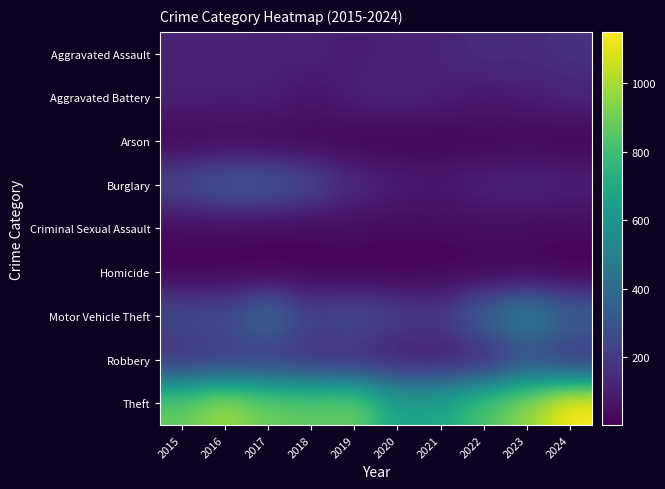

Reading left to right, list all the values displayed in this chart.

Aggravated Assault: 2015=110	2016=118	2017=105	2018=115	2019=92	2020=113	2021=115	2022=154	2023=145	2024=167
Aggravated Battery: 2015=108	2016=102	2017=108	2018=67	2019=108	2020=125	2021=100	2022=81	2023=92	2024=119
Arson: 2015=13	2016=20	2017=14	2018=12	2019=5	2020=4	2021=6	2022=11	2023=15	2024=7
Burglary: 2015=254	2016=333	2017=329	2018=257	2019=143	2020=100	2021=90	2022=116	2023=130	2024=111
Criminal Sexual Assault: 2015=29	2016=30	2017=21	2018=23	2019=35	2020=27	2021=27	2022=35	2023=30	2024=29
Homicide: 2015=9	2016=7	2017=8	2018=10	2019=5	2020=2	2021=13	2022=9	2023=10	2024=4
Motor Vehicle Theft: 2015=261	2016=265	2017=411	2018=231	2019=273	2020=221	2021=193	2022=376	2023=524	2024=368
Robbery: 2015=154	2016=194	2017=178	2018=155	2019=135	2020=97	2021=91	2022=111	2023=259	2024=164
Theft: 2015=874	2016=984	2017=892	2018=868	2019=891	2020=666	2021=678	2022=827	2023=961	2024=1149